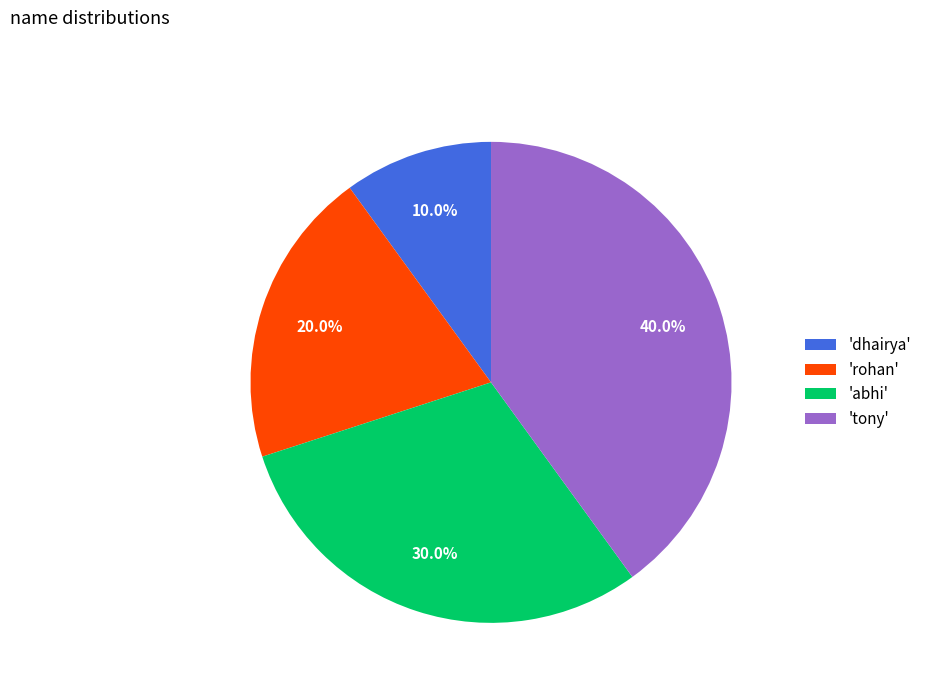

Combined, what portion of the pie is 'rohan' and 'abhi'?

50.0%